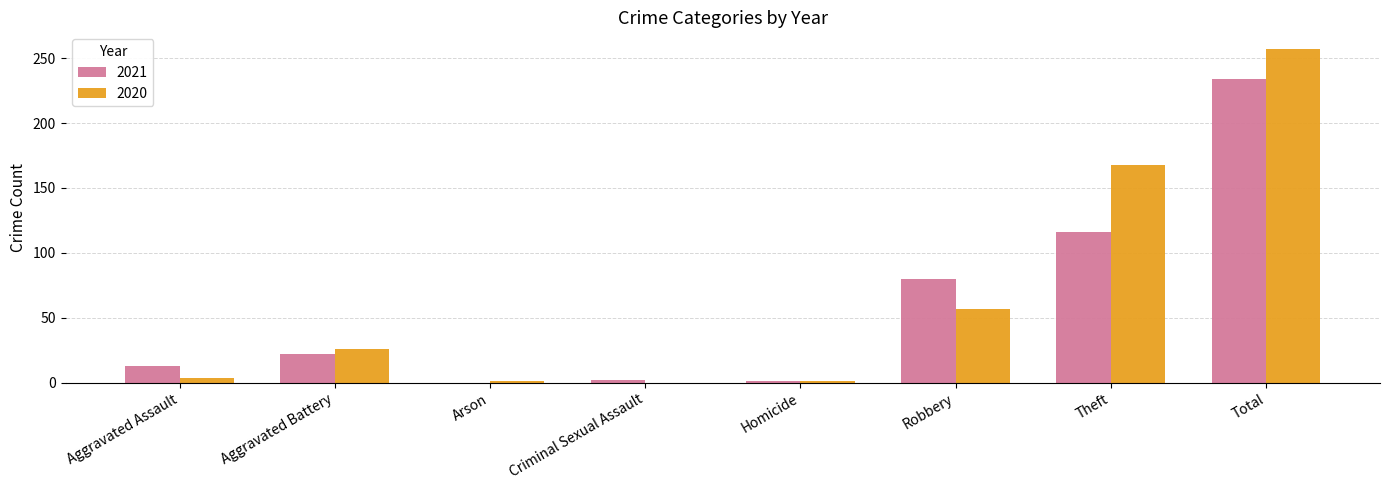

Which series has the widest spread of values?

2020